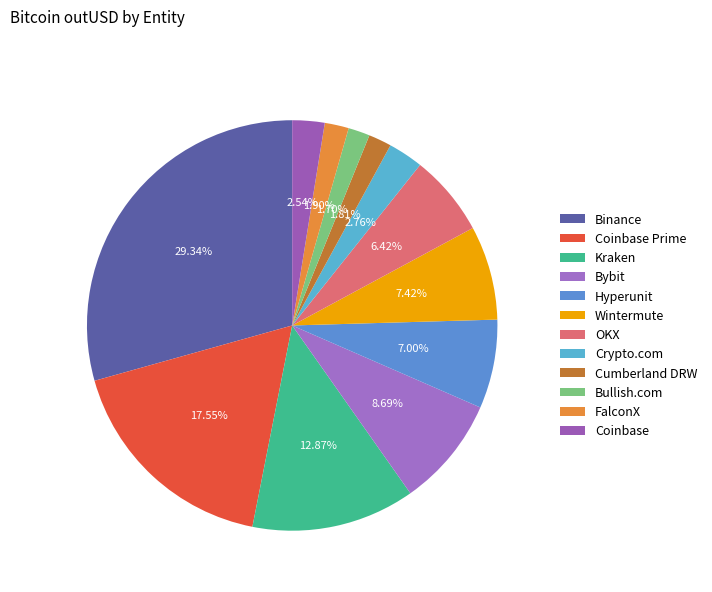

To the nearest percent, what is the difference between the largest and smallest slice percentages?

28%